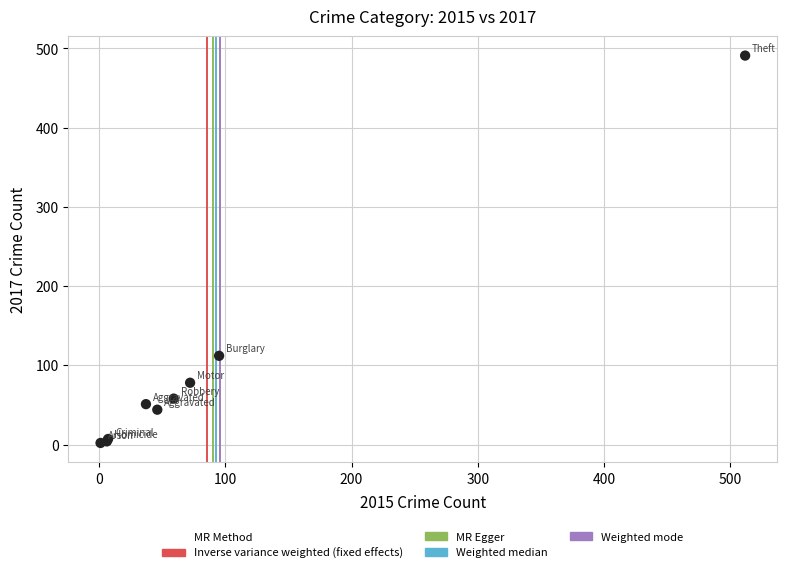

What Y value in the scatter plot is closest to 246?

112